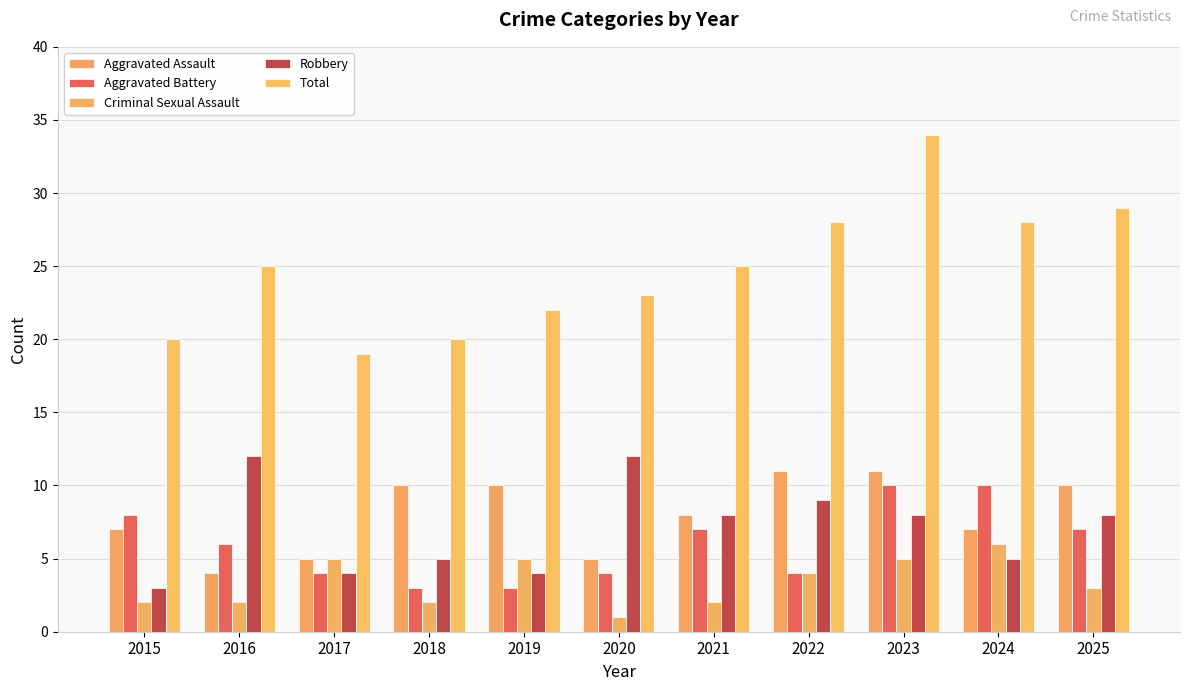

How many groups of bars are there?

11